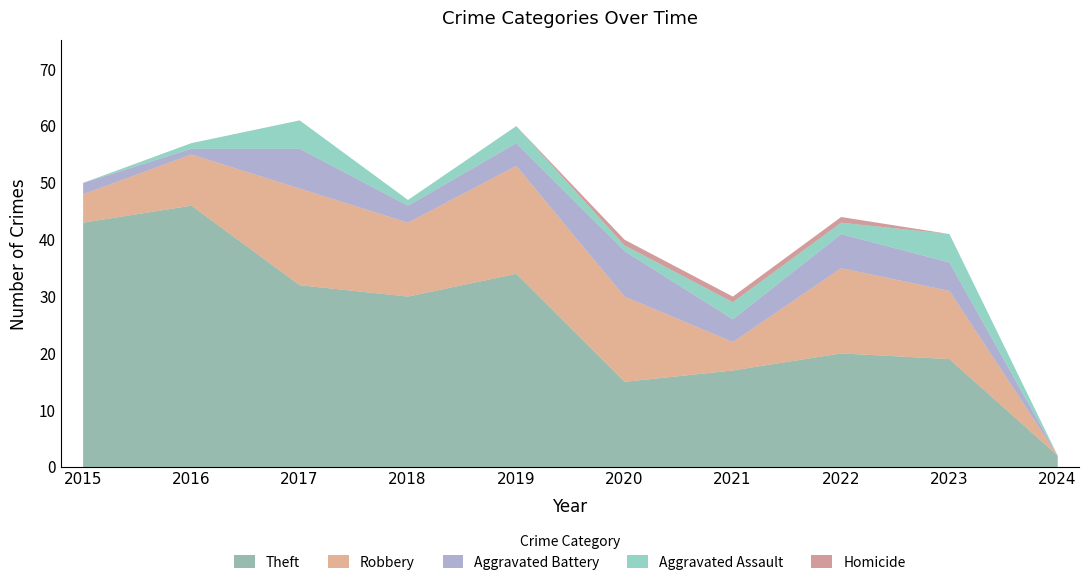

Reading left to right, what are all the values shown in this chart?

Theft: 2015=43	2016=46	2017=32	2018=30	2019=34	2020=15	2021=17	2022=20	2023=19	2024=2
Robbery: 2015=5	2016=9	2017=17	2018=13	2019=19	2020=15	2021=5	2022=15	2023=12	2024=0
Aggravated Battery: 2015=2	2016=1	2017=7	2018=3	2019=4	2020=8	2021=4	2022=6	2023=5	2024=0
Aggravated Assault: 2015=0	2016=1	2017=5	2018=1	2019=3	2020=1	2021=3	2022=2	2023=5	2024=0
Homicide: 2015=0	2016=0	2017=0	2018=0	2019=0	2020=1	2021=1	2022=1	2023=0	2024=0